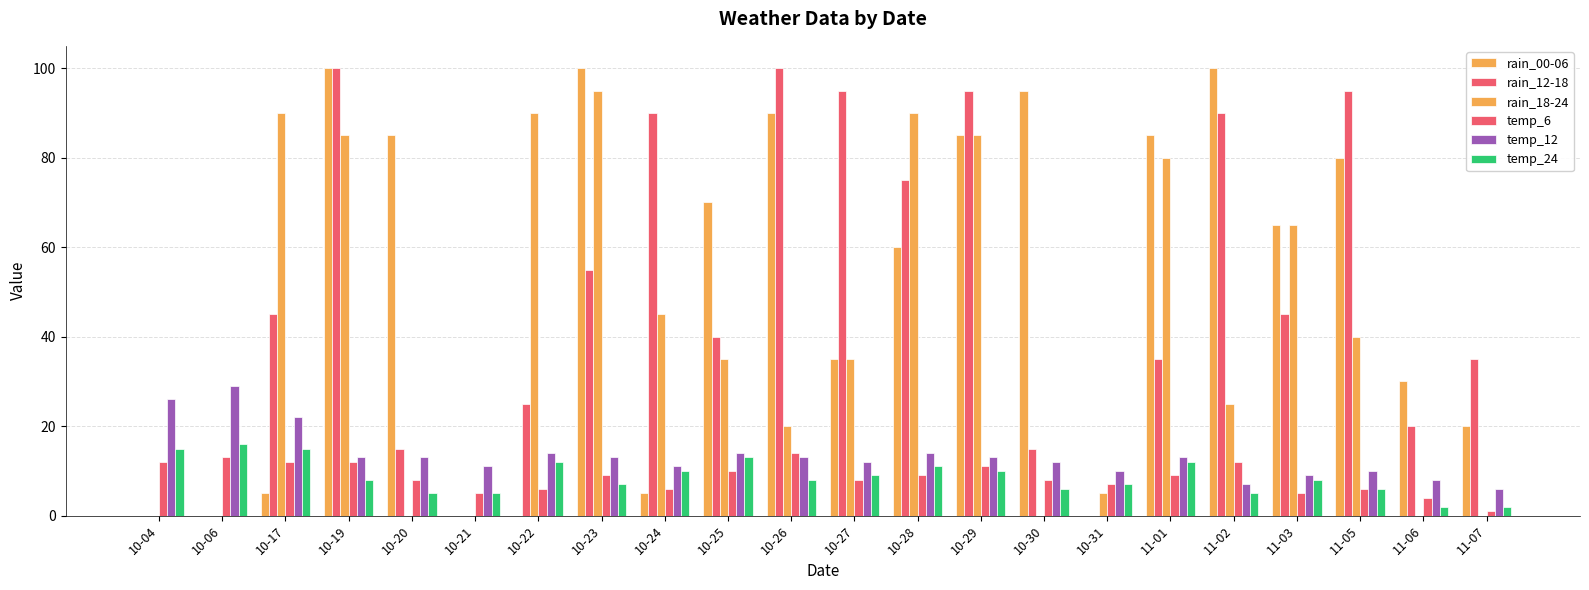

Are the bars grouped side by side (vs. stacked)?

Yes